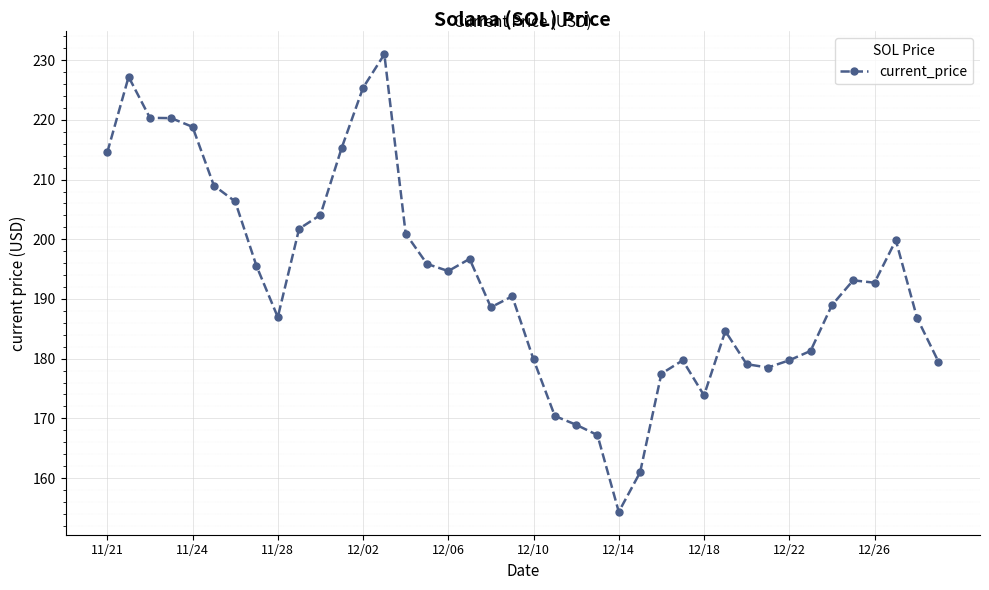

Does the chart have visible grid lines?

Yes